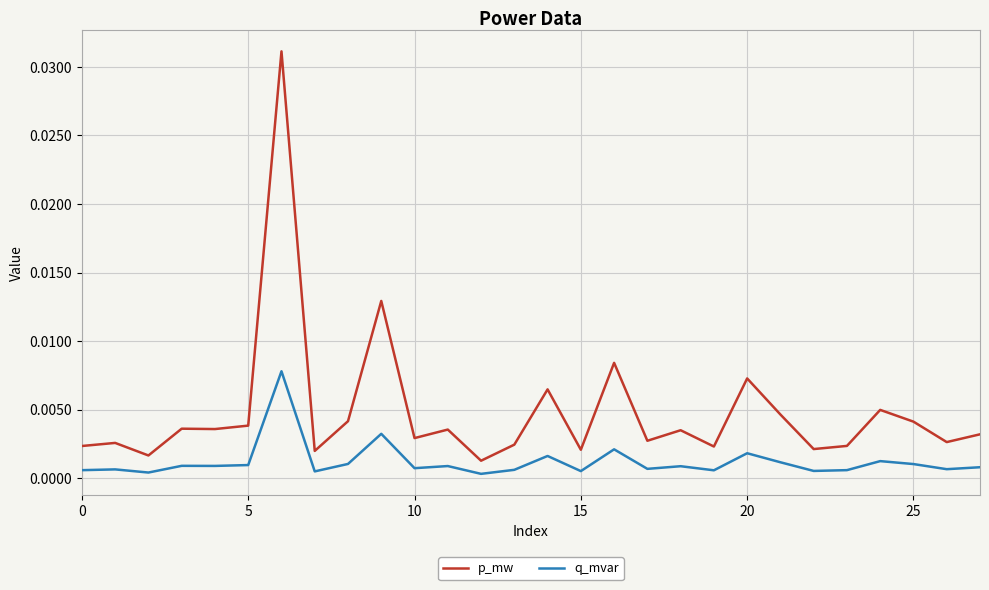

True or false: q_mvar and p_mw cross at least once.

False